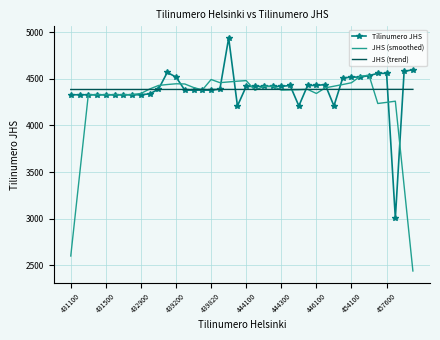

List the series in order of their peak value, lowest first.

JHS (trend), JHS (smoothed), Tilinumero JHS